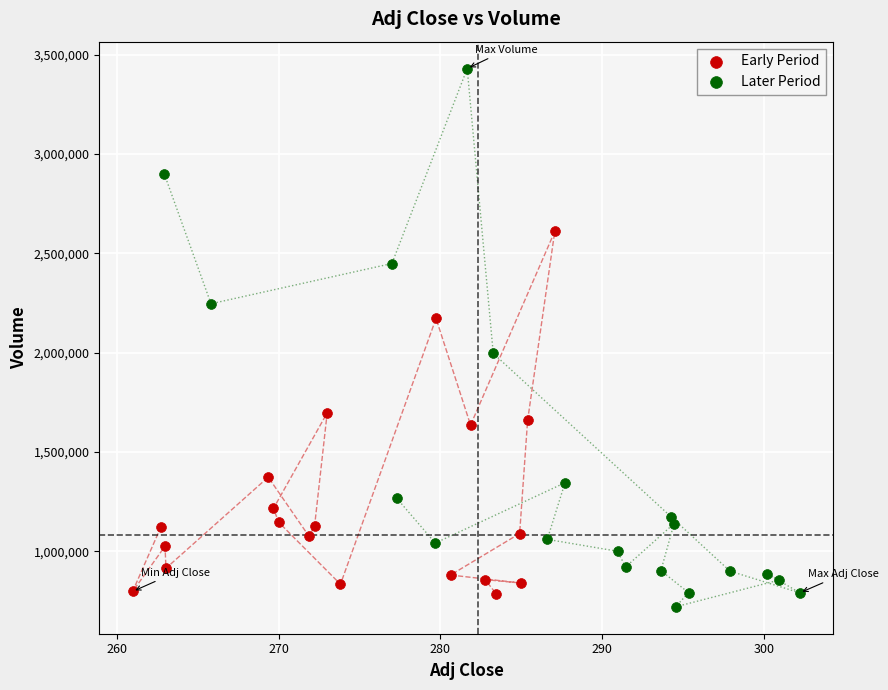

Which series has the largest Y range (max minus min)?

Later Period